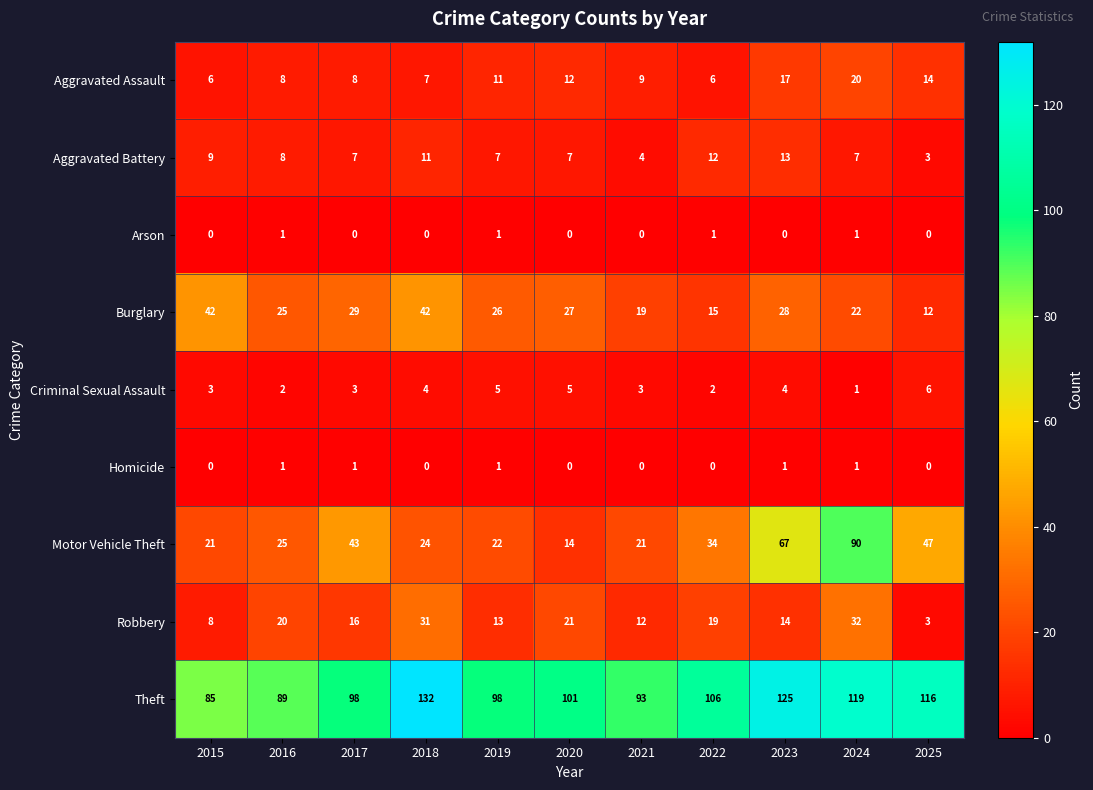

What is the difference between the second highest and second lowest values in the Burglary series?

27